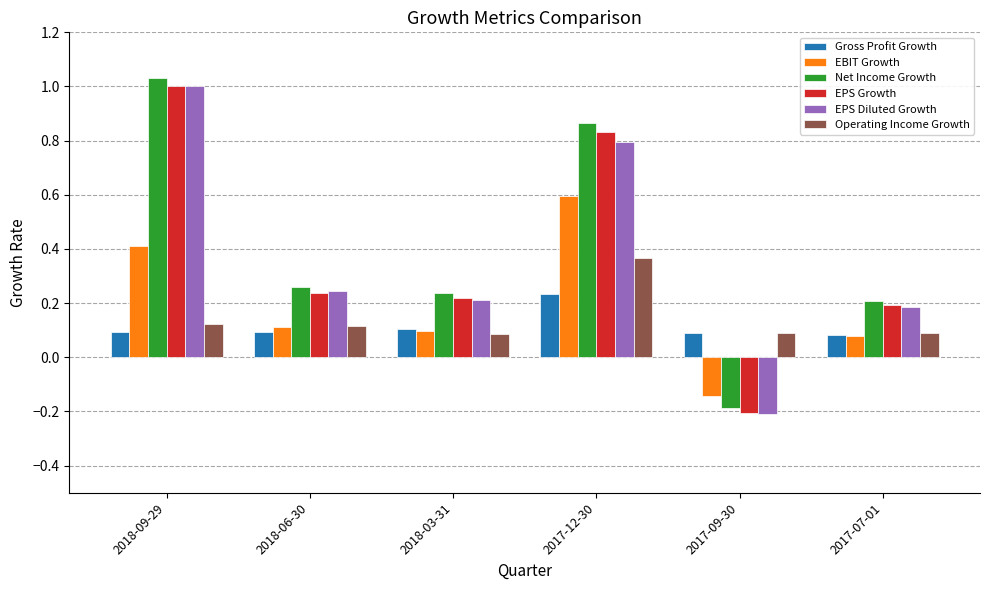

At 2017-12-30, list the series in order from largest to smallest.

Net Income Growth, EPS Growth, EPS Diluted Growth, EBIT Growth, Operating Income Growth, Gross Profit Growth